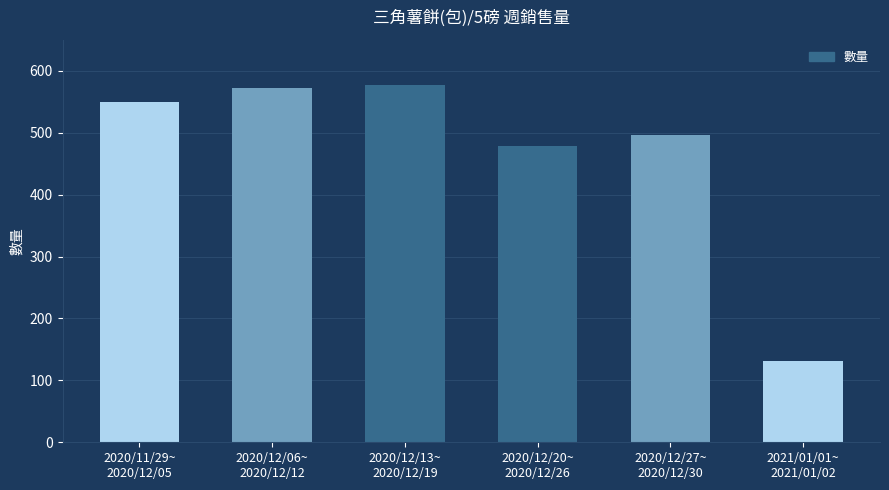

What is the sum of all values?

2805